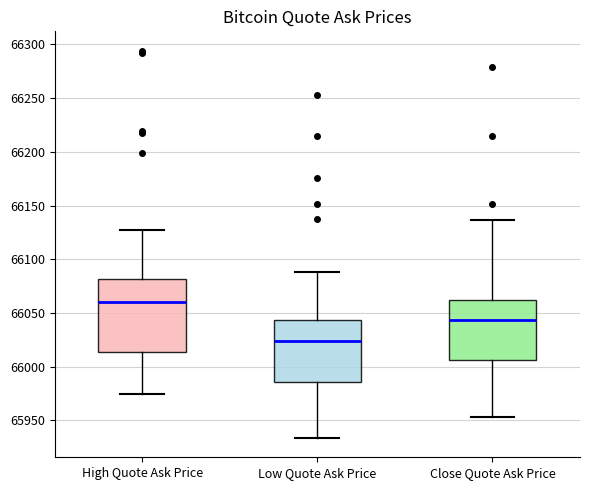

Where does the upper whisker of the box for Close Quote Ask Price end on the y-axis? The values are not printed on the chart, so give them approximately, as read against the axis.

66135